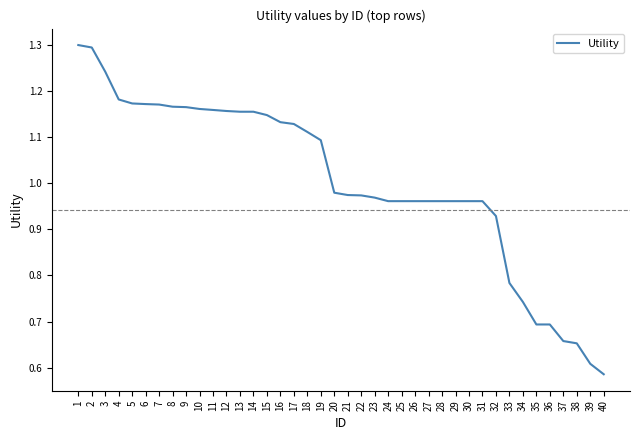

Which category has the lowest value across all series?

40